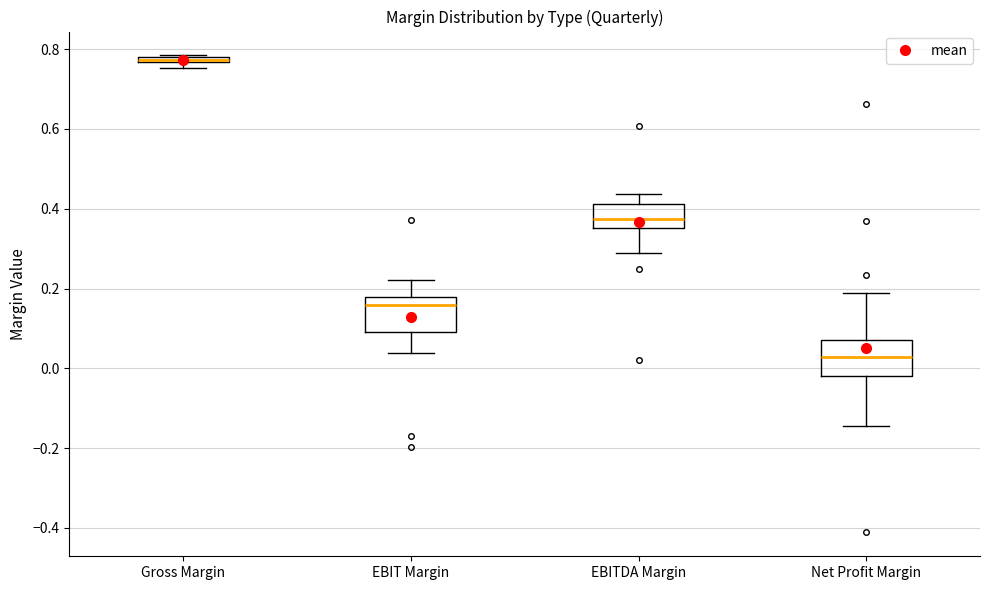

Where does the upper whisker of the box for Net Profit Margin end on the y-axis? The values are not printed on the chart, so give them approximately, as read against the axis.

0.18